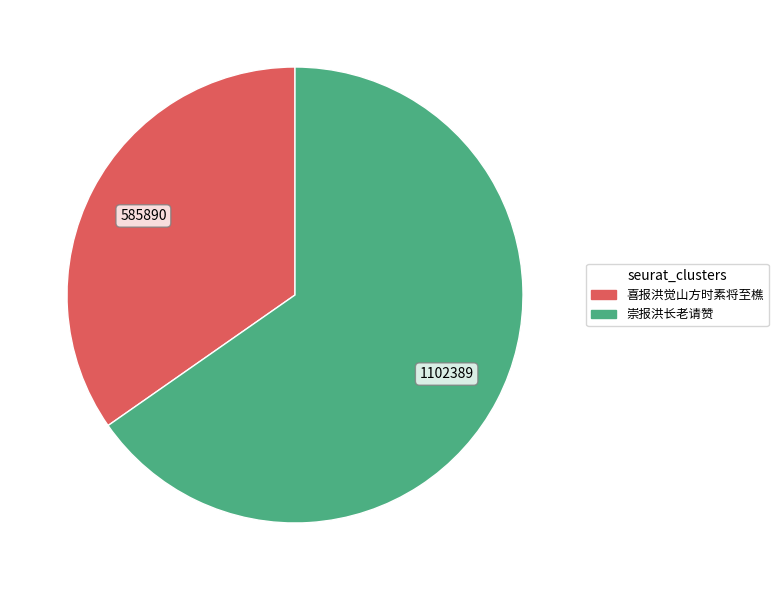

How many slices are in this pie chart?

2